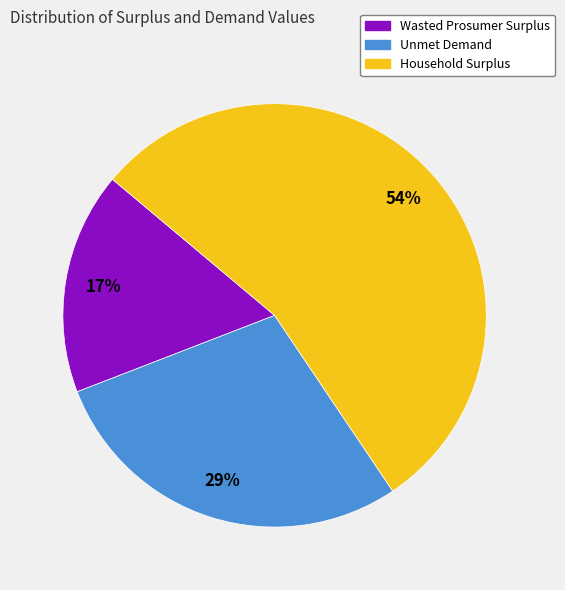

To the nearest percent, what is the difference between the largest and smallest slice percentages?

37%